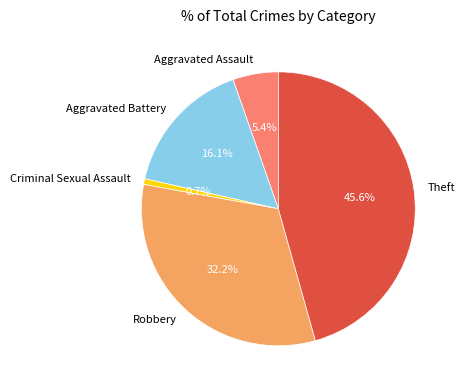

Which has a higher value, Criminal Sexual Assault or Aggravated Battery?

Aggravated Battery